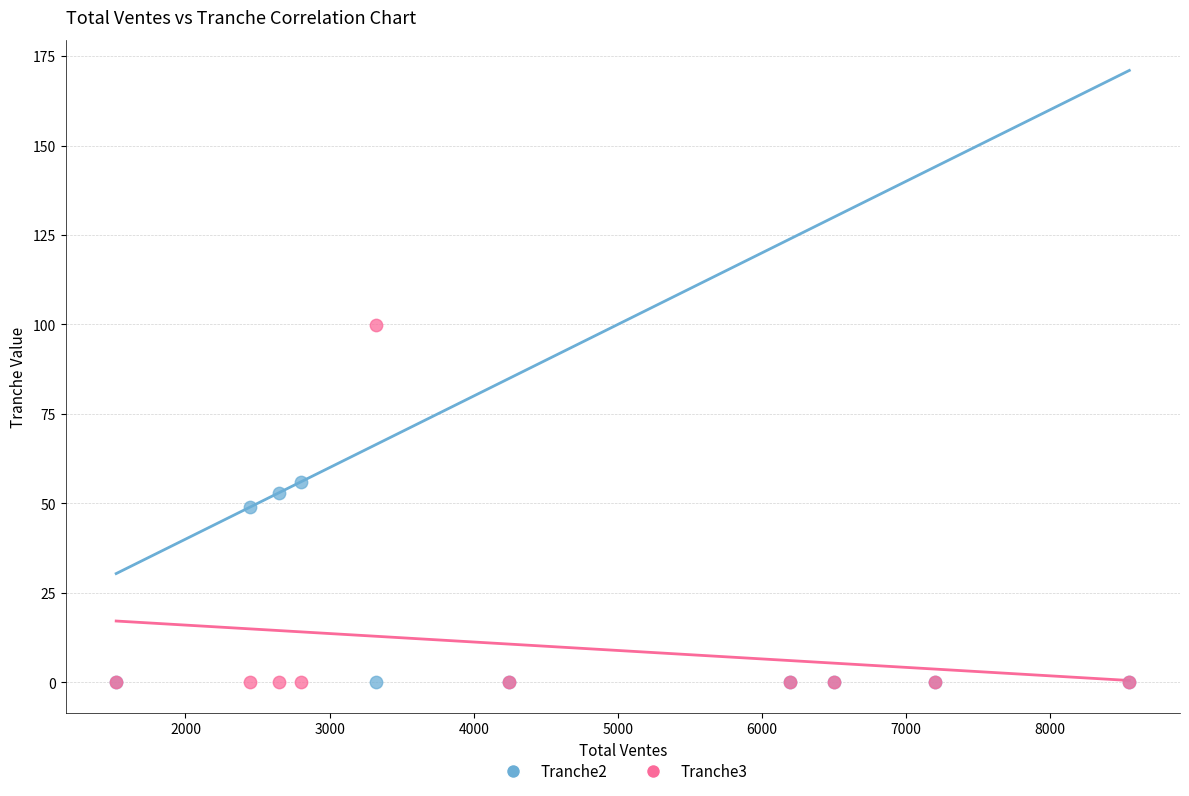

What are all the series names shown in the legend?

Tranche2, Tranche3